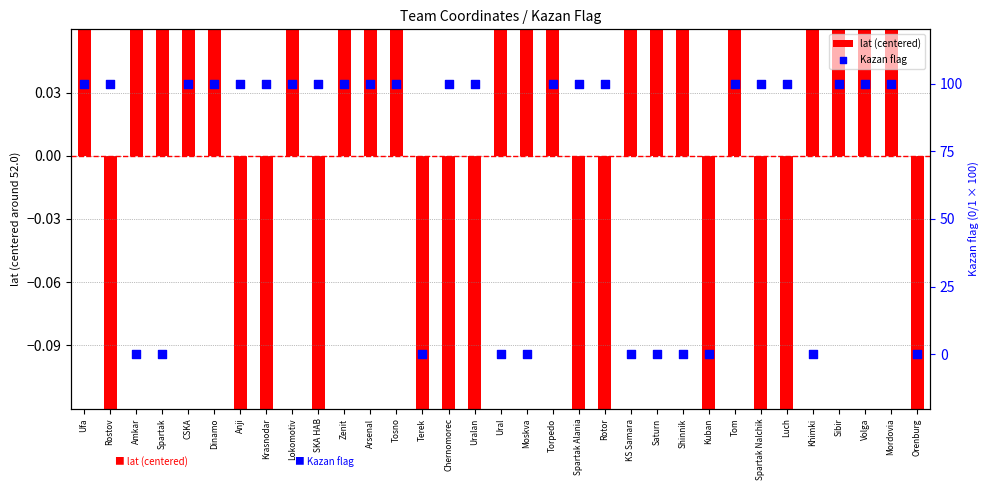

Which series contains the lowest Y value?

lat (centered)